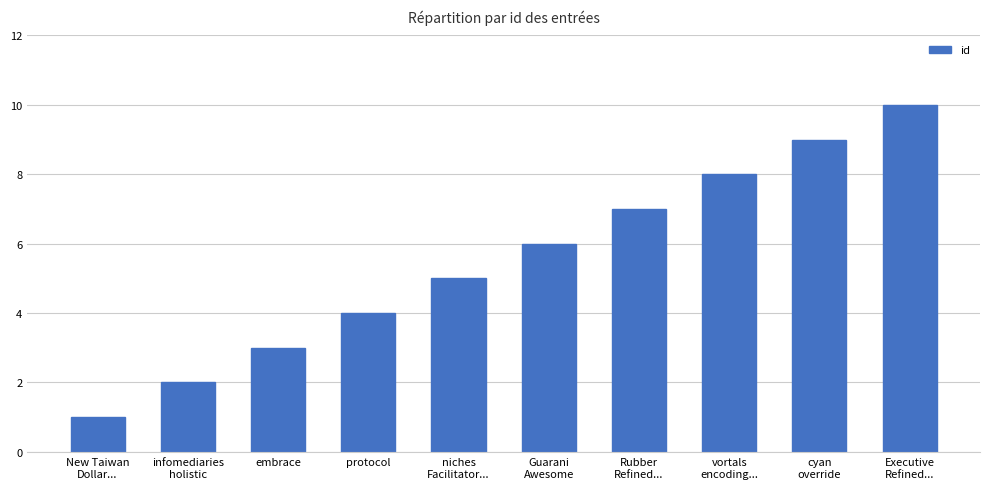

How many bars are there in total?

10